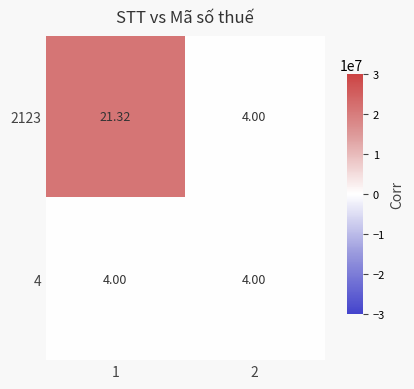

Is the value of 4 at 1 greater than the value of 2123 at 1?

No